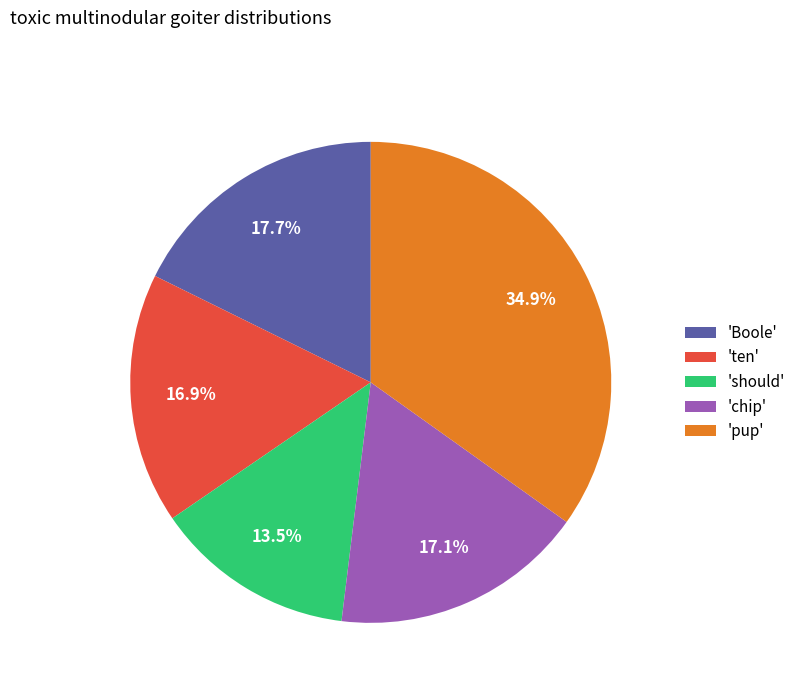

Which category has the smallest portion of the pie?

'should'